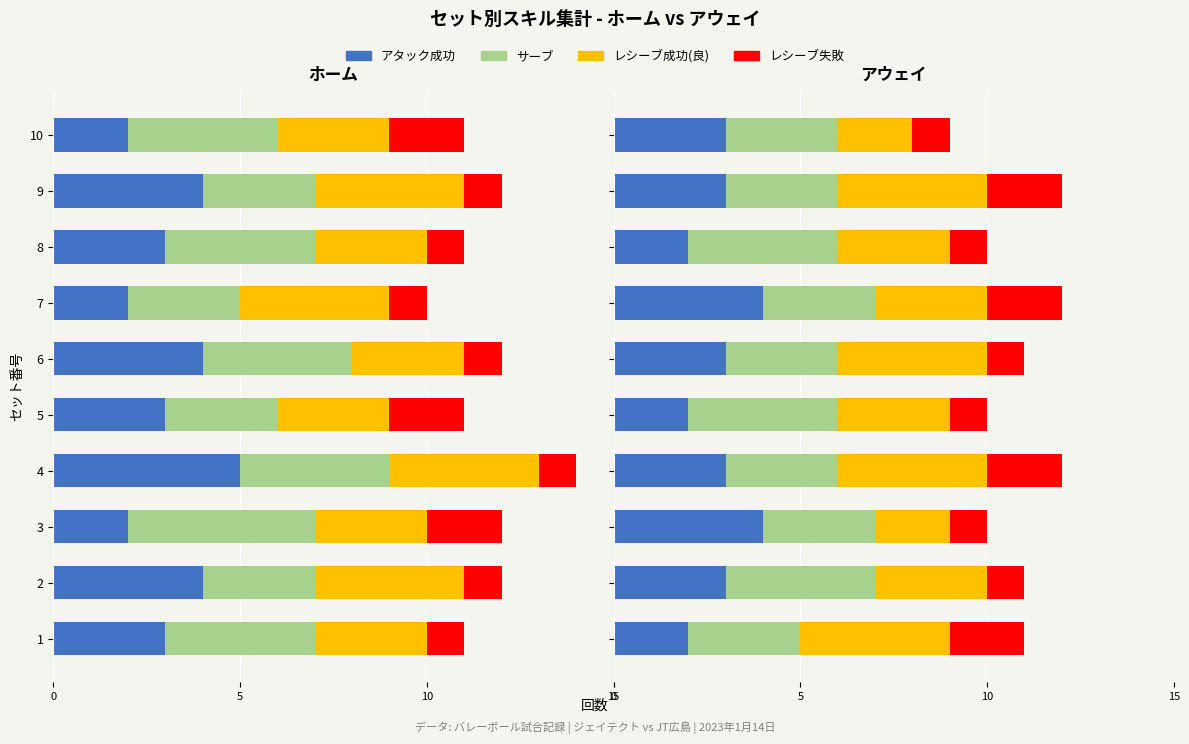

Is the value of サーブ at 3 greater than the value of レシーブ失敗 at 4?

Yes